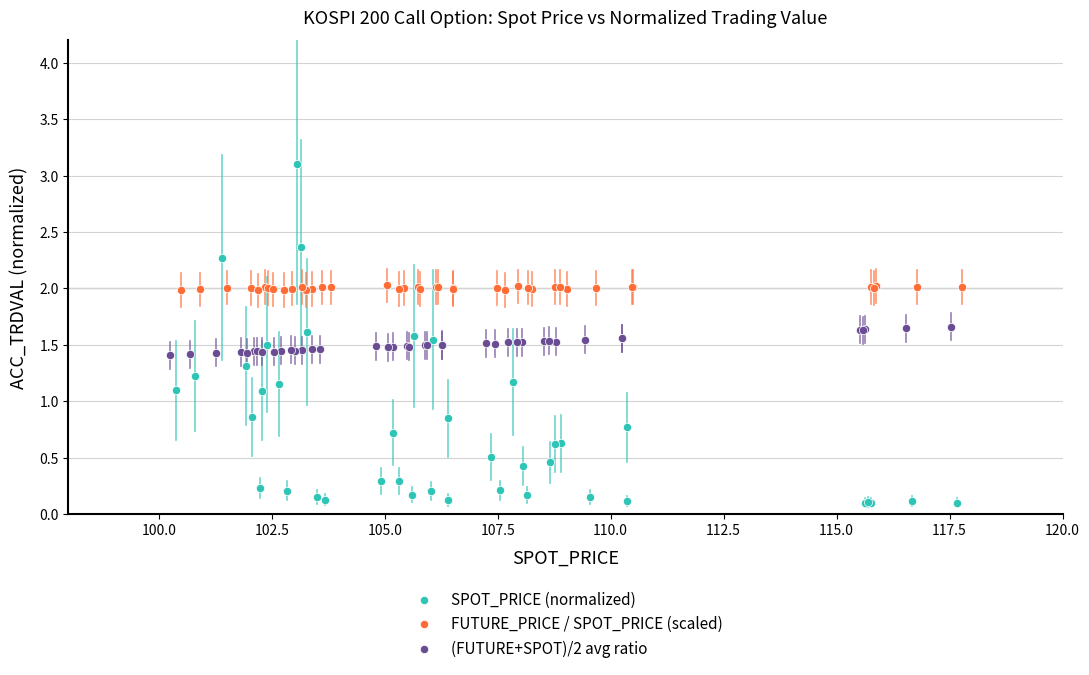

Which series contains the lowest Y value?

SPOT_PRICE (normalized)